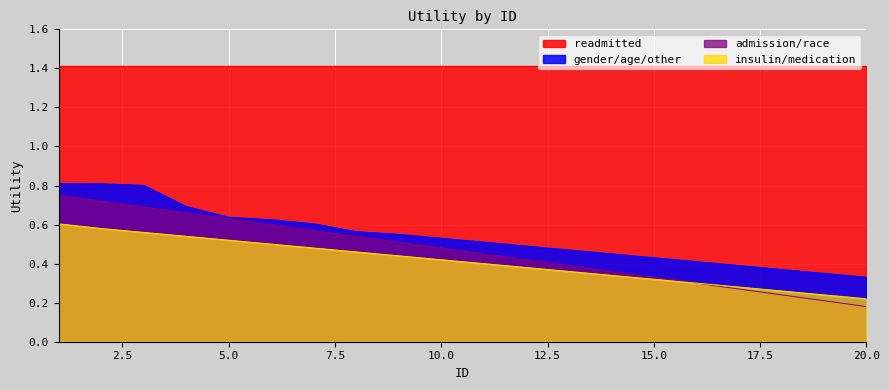

Which series has the largest range (max minus min)?

admission/race